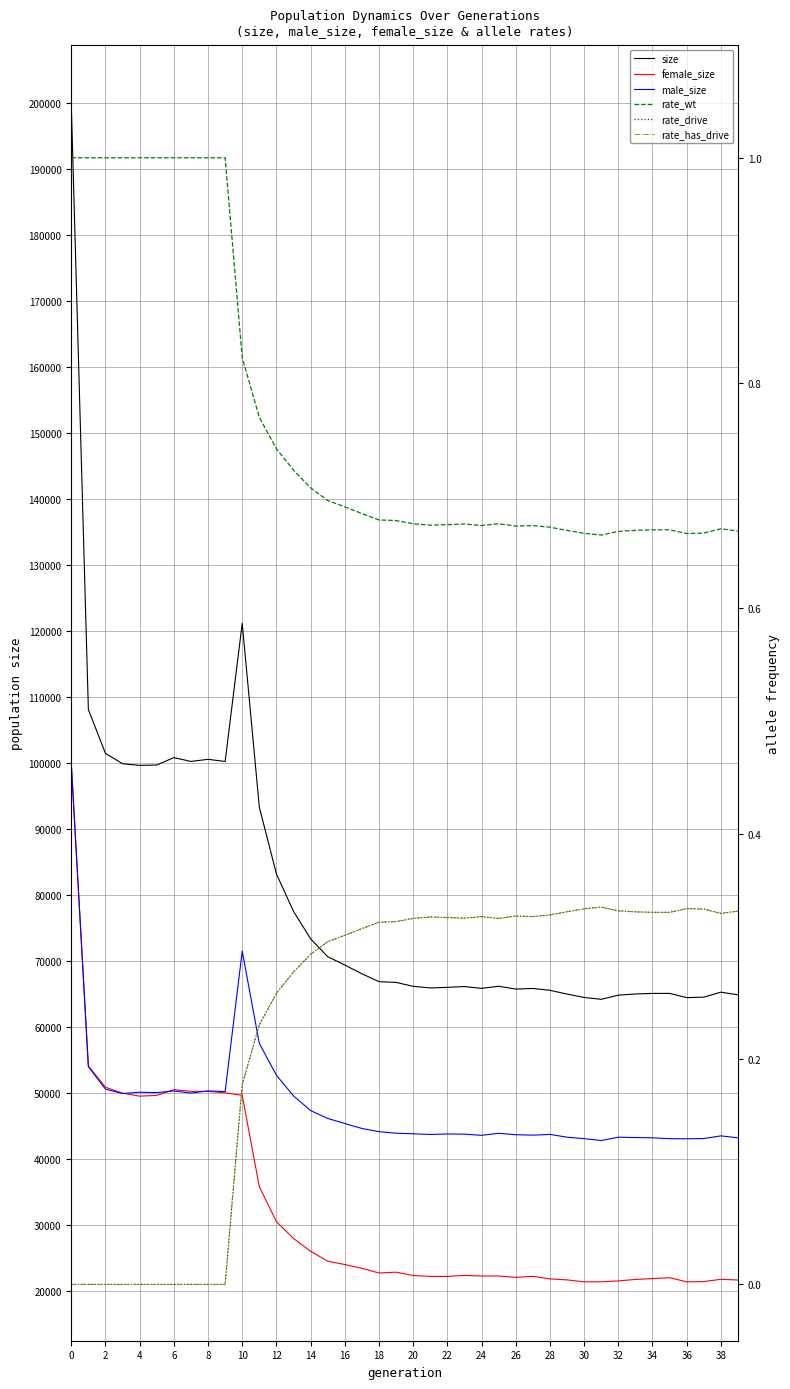

What is the difference between the second highest and second lowest values in the rate_has_drive series?

0.3